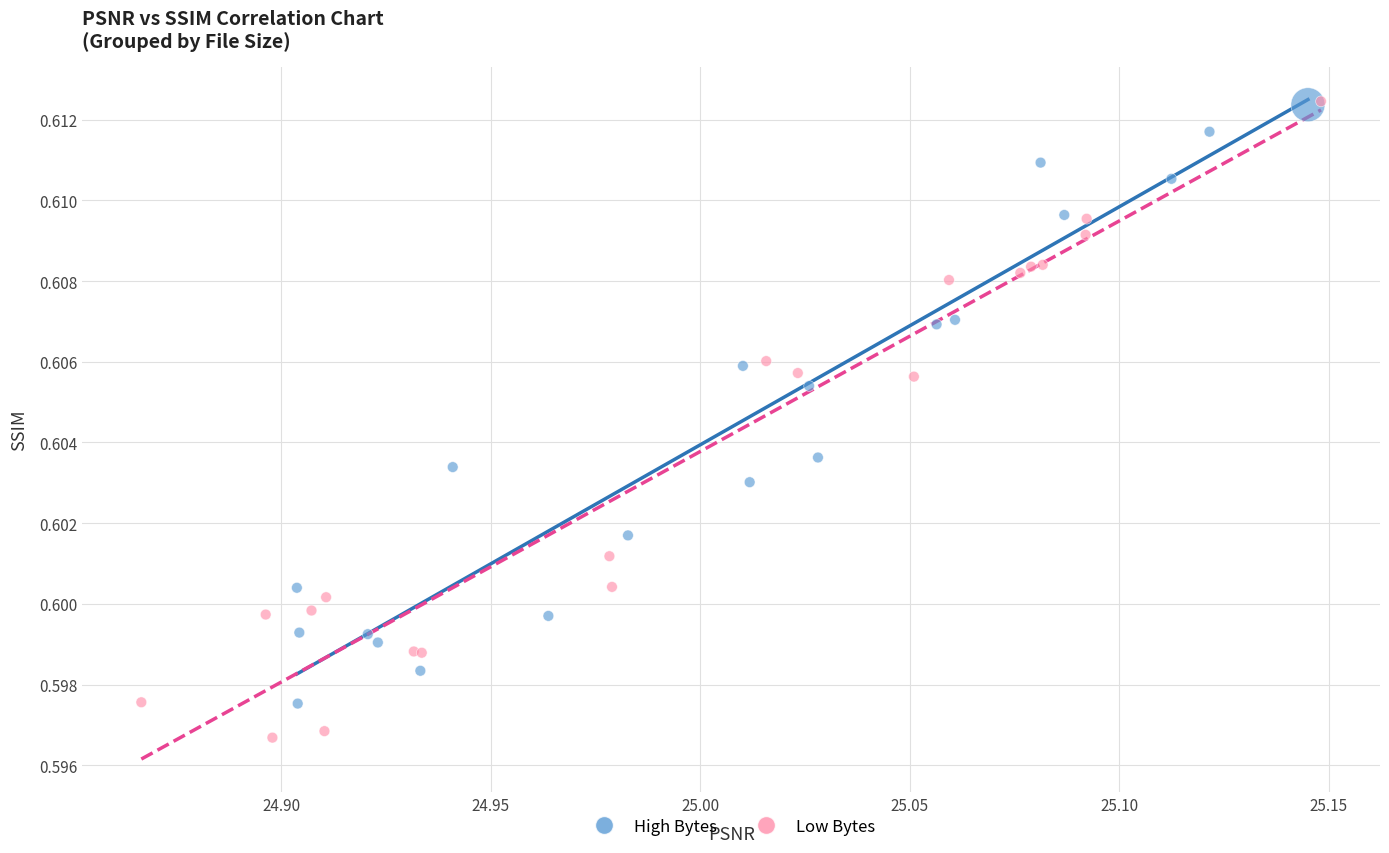

Which series contains the lowest Y value?

Low Bytes